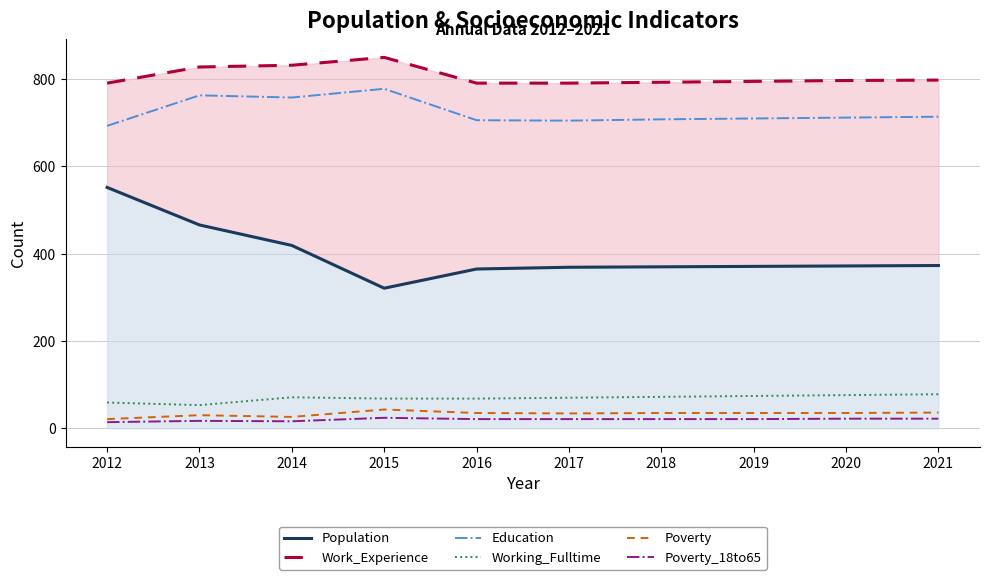

True or false: Poverty and Working_Fulltime intersect in this chart.

False